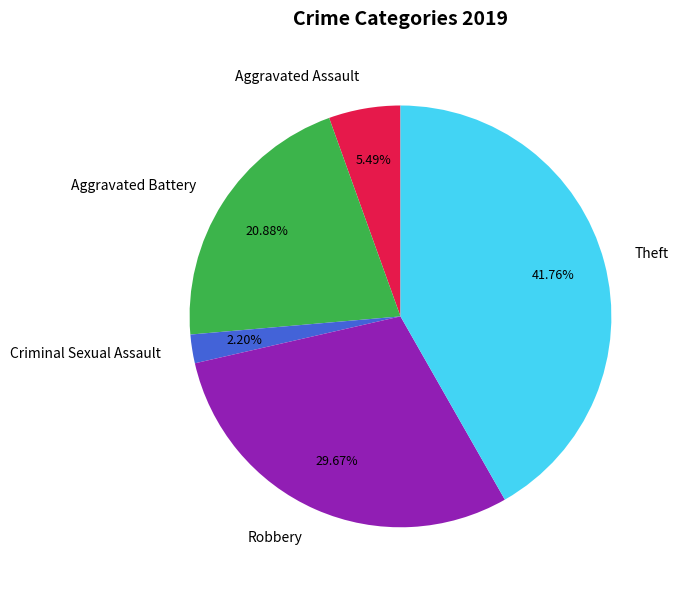

What is the smallest slice in the pie chart?

Criminal Sexual Assault